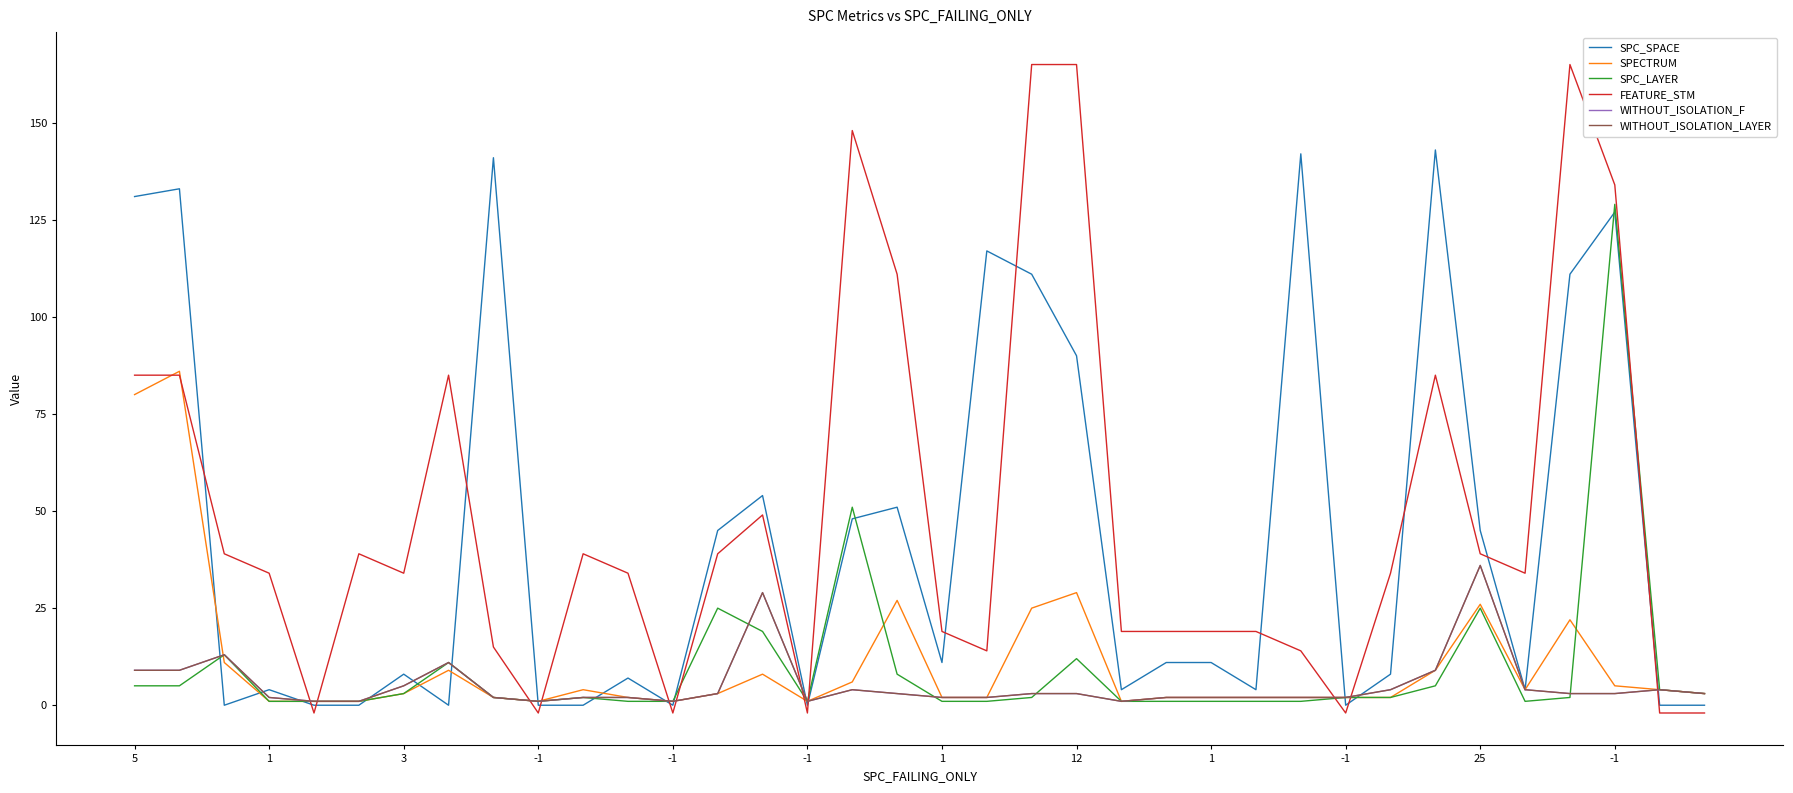

Does the chart display data point markers on the line(s)?

No